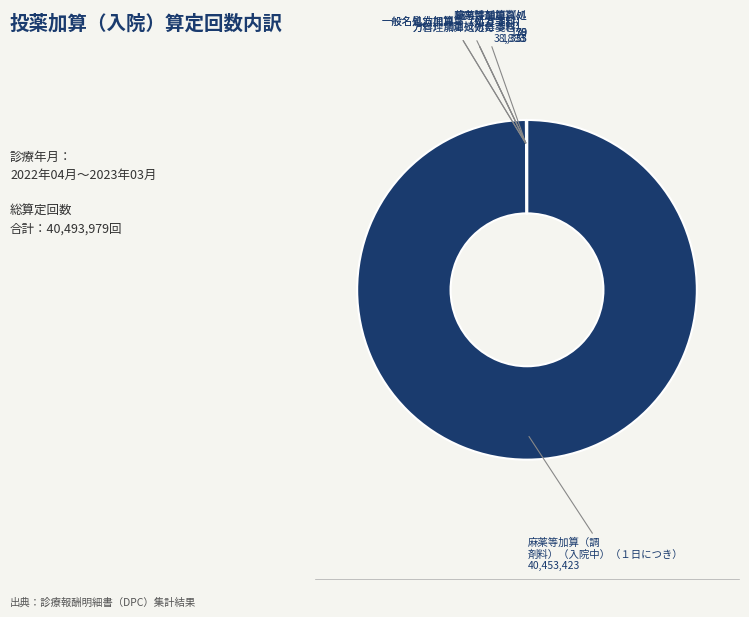

Which slice is the largest?

麻薬等加算（調剤料）（入院中）（１日につき）